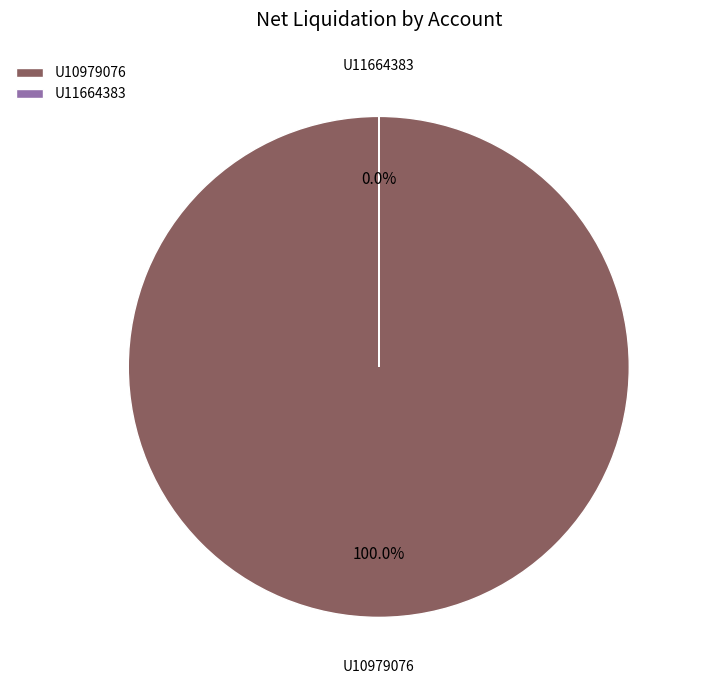

The U11664383 slice represents 0% of the pie. True or false?

True